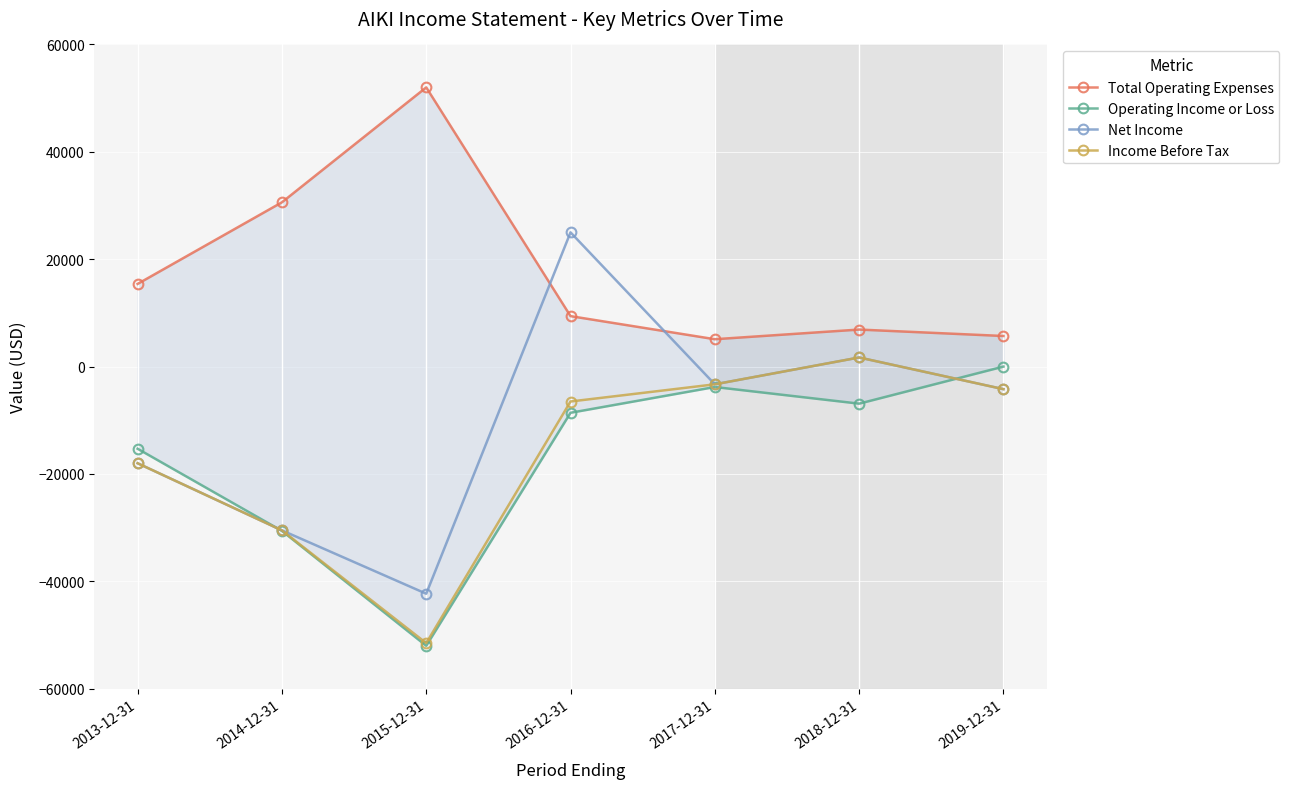

The Income Before Tax series shows -3300 at 2017-12-31. True or false?

True